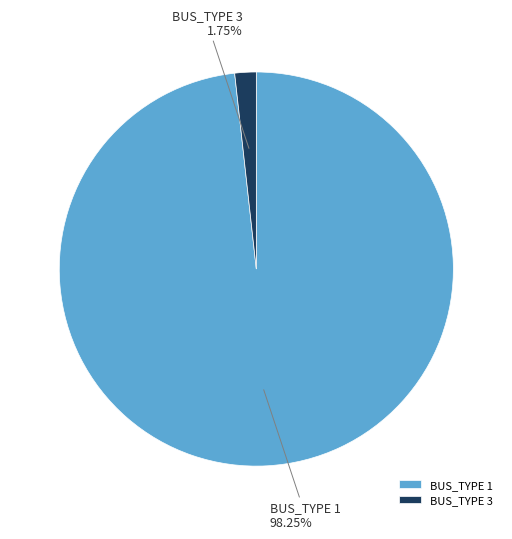

Between BUS_TYPE 1 and BUS_TYPE 3, which is larger?

BUS_TYPE 1